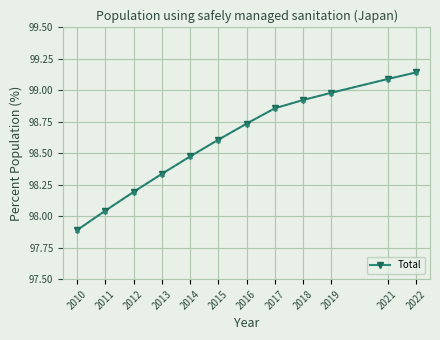

How many data points does each series have?

12